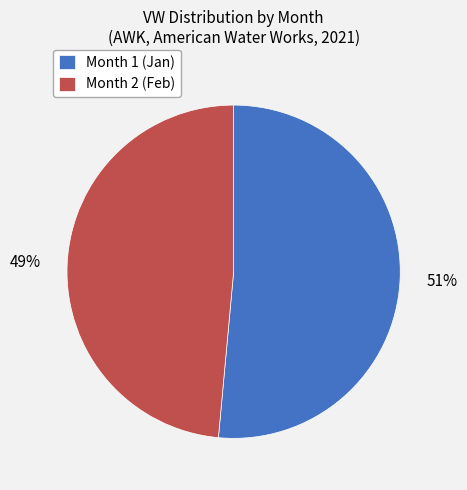

Which slice is the largest?

Month 1